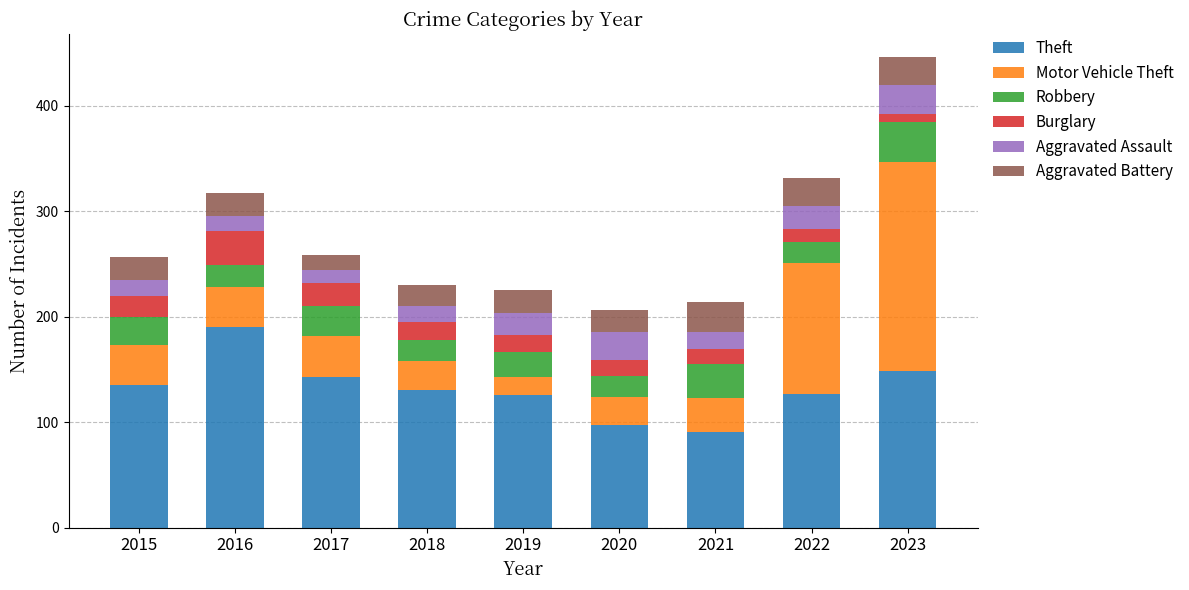

The value of Theft at 2016 is 122. True or false?

False